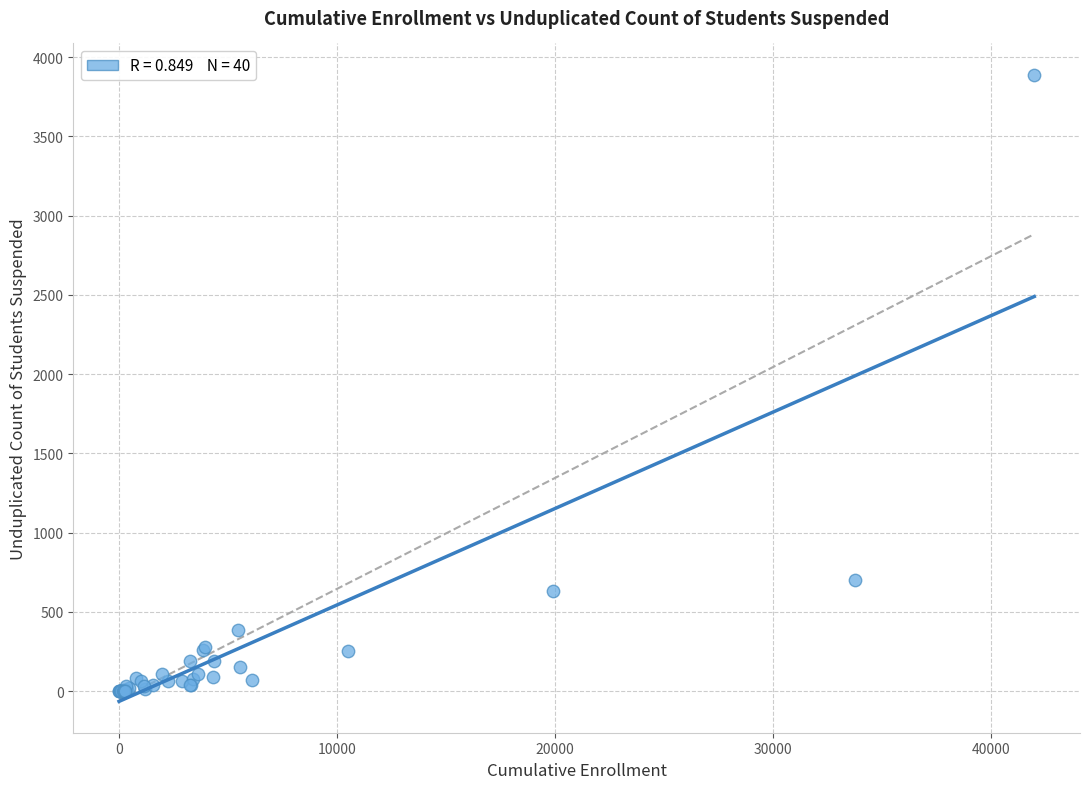

What Y value in the scatter plot is closest to 1944?

703